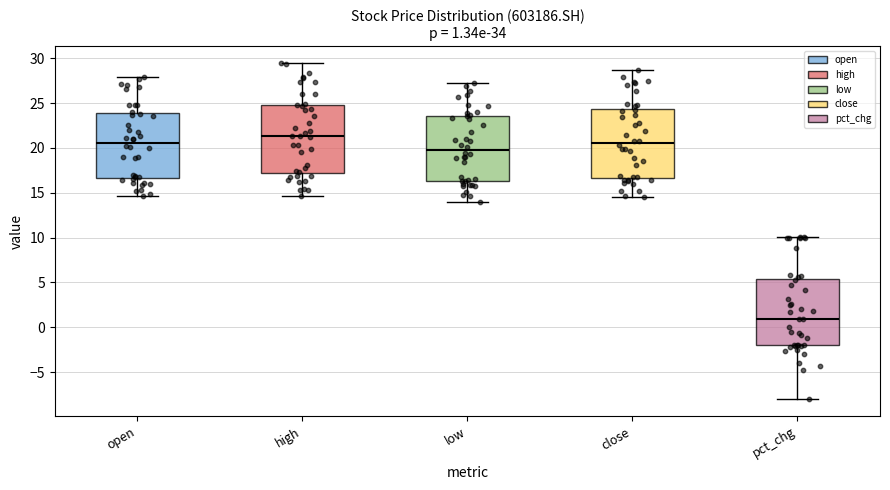

Which box's median line is the lowest?

pct_chg